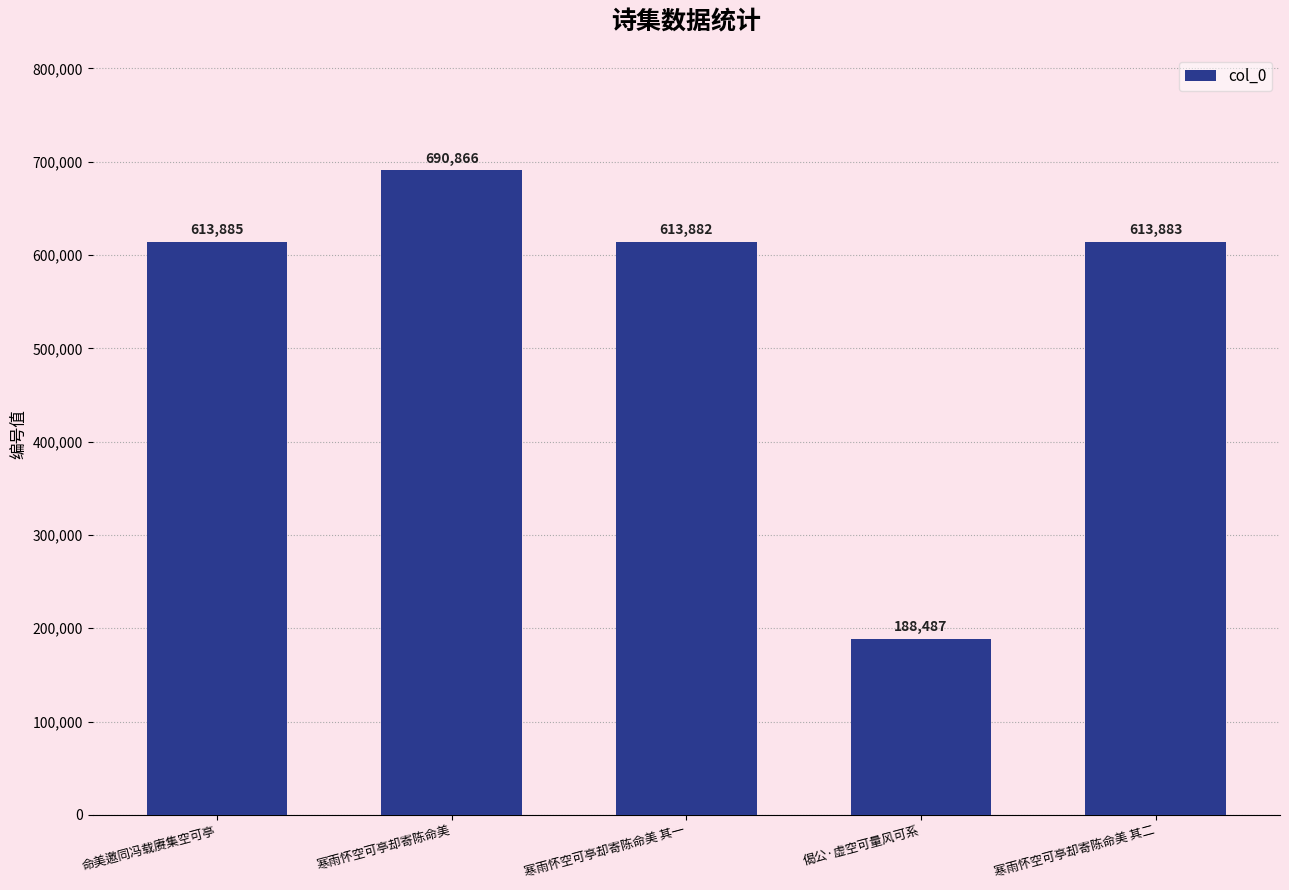

What is the greatest value displayed?

690866